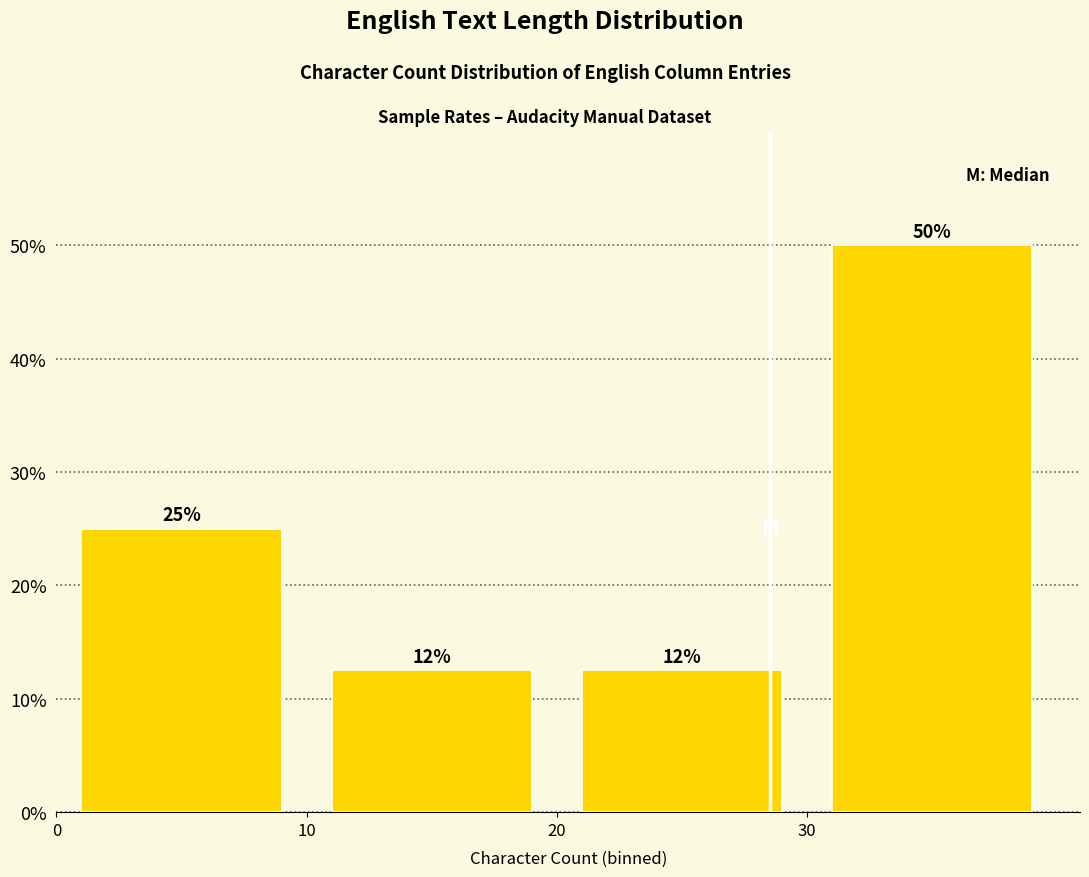

Over which range of the x-axis is the bar tallest?

30 to 40